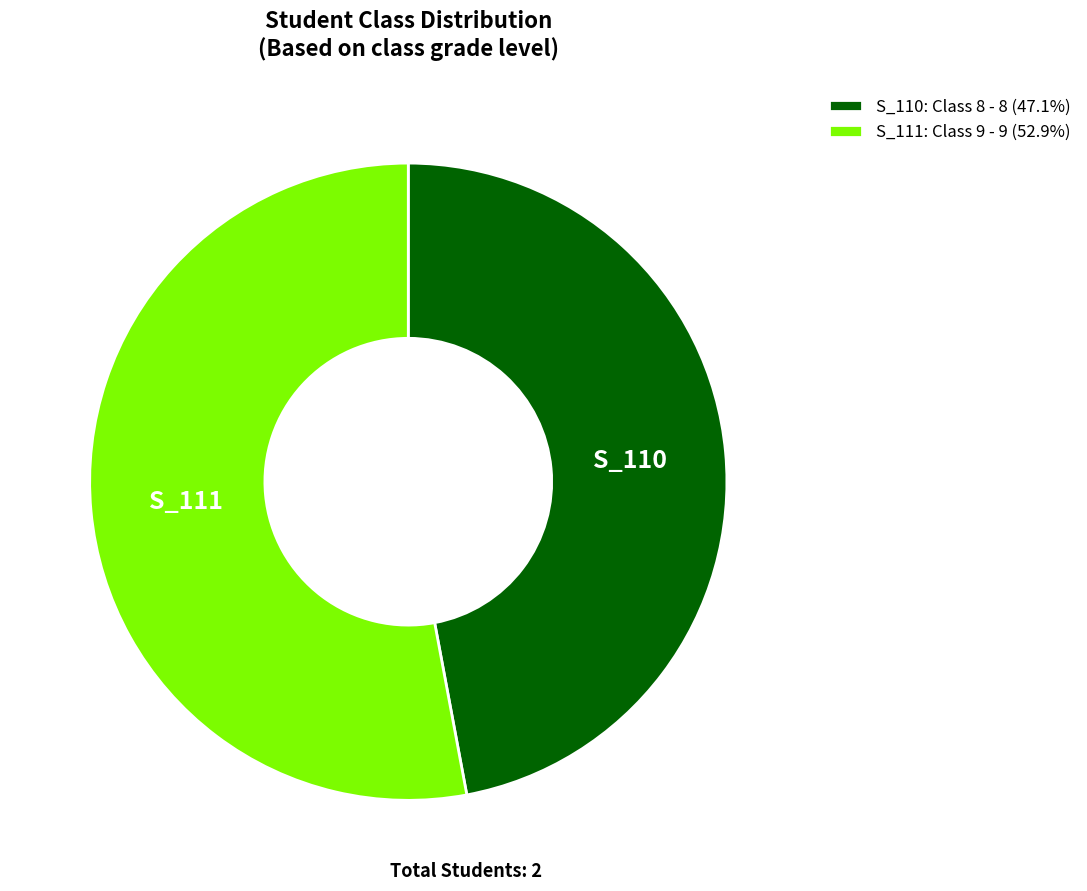

Is the sum of S_110 and S_111 greater than half?

Yes